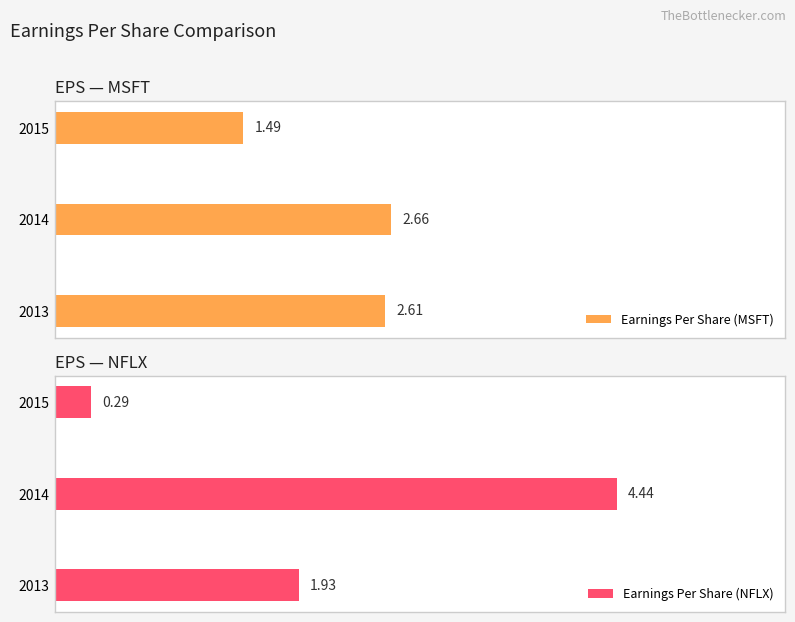

Which series changed the most between 2014 and 2015?

Earnings Per Share (NFLX)